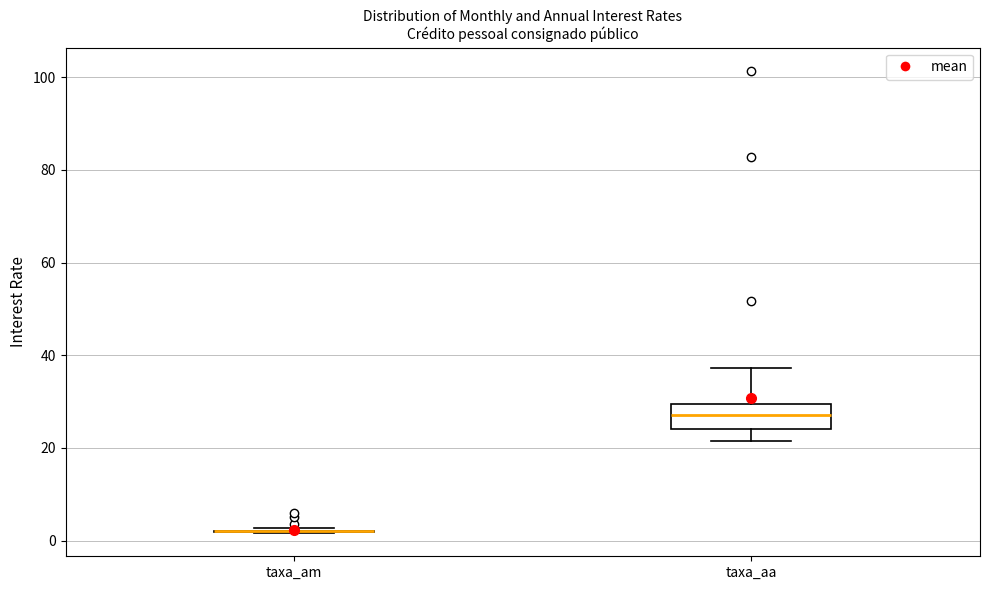

Reading left to right, transcribe this box plot: for each box, give where its median line is, the range the box spans, and where its two whiskers end, as read against the y-axis. The values are not printed on the chart, so give them approximately, as read against the axis.

taxa_am: box collapsed to a line at 2, whiskers 2 to 2
taxa_aa: median 28, box 24 to 30, whiskers 22 to 38